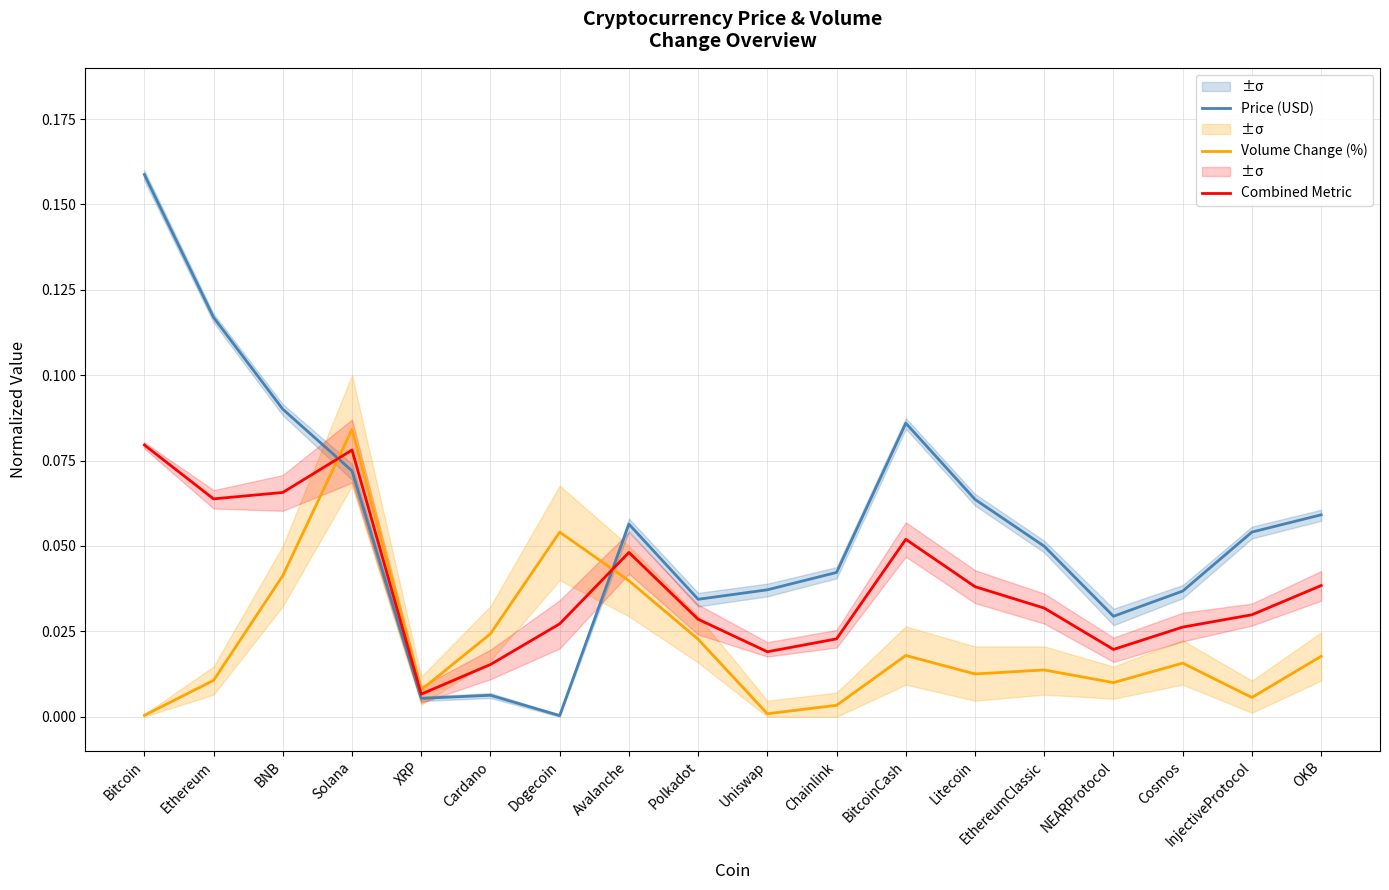

True or false: Price (USD) has more than 2 points higher than both neighbors.

True